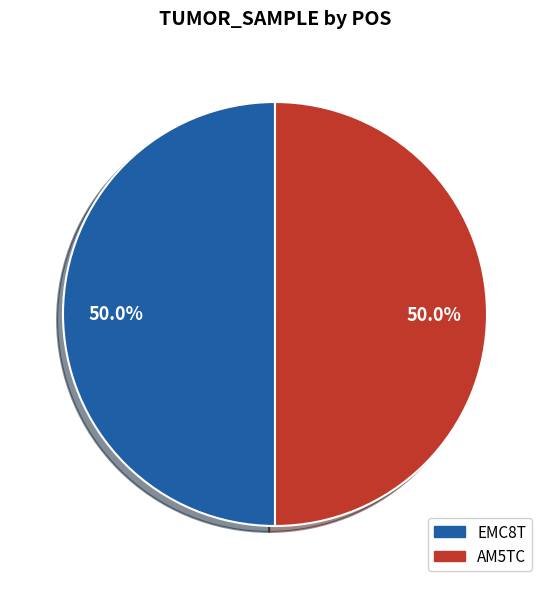

What percentage is NOT represented by AM5TC?

50.0%